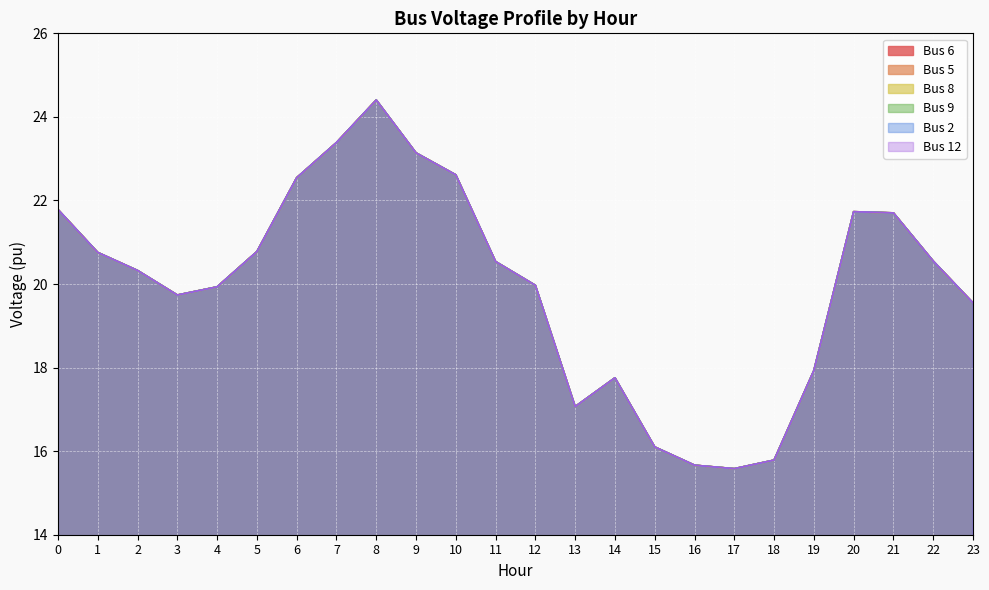

What is the highest value of the Bus 6 series?

24.4